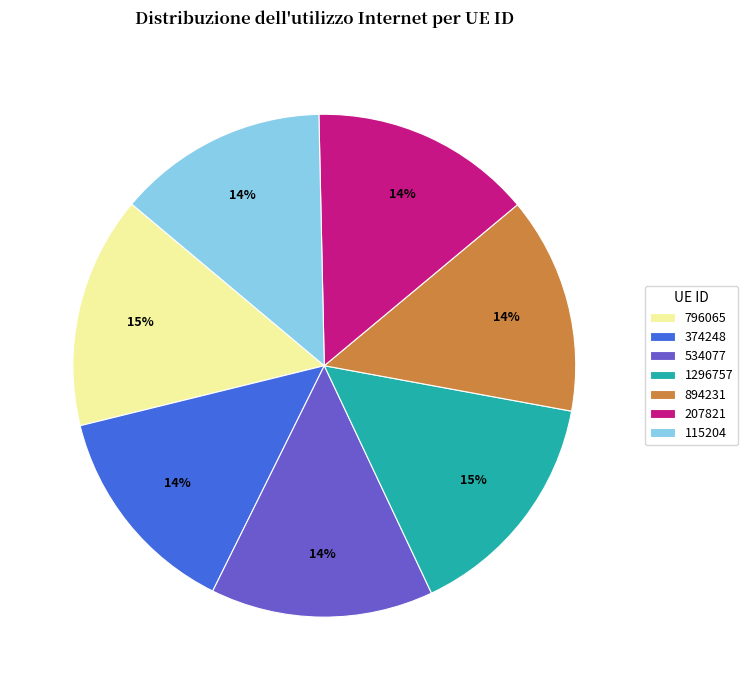

Do 1296757 and 374248 together represent more than half of the pie?

No